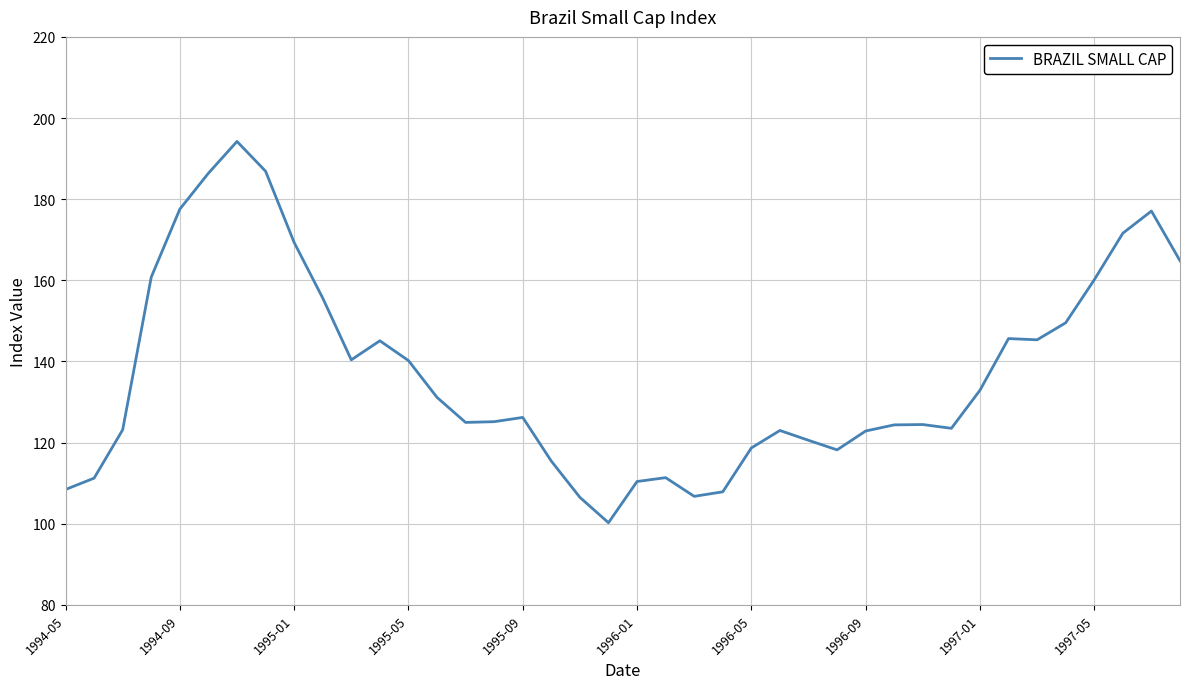

Does the chart have visible grid lines?

Yes